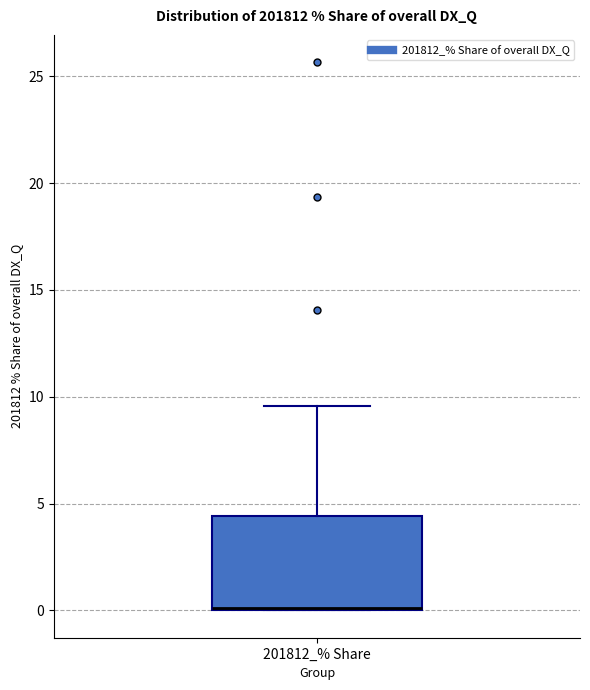

Where is the upper edge of the box for 201812_% Share on the y-axis? The values are not printed on the chart, so give them approximately, as read against the axis.

4.5